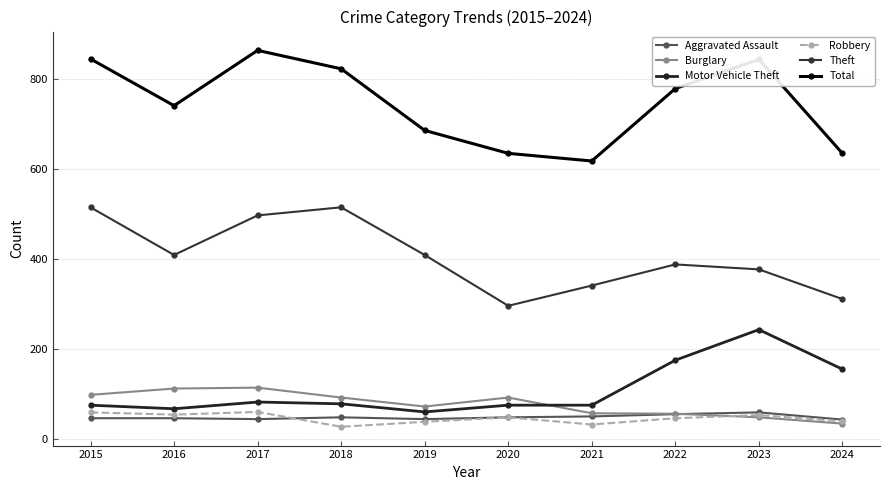

At which category does the chart reach its minimum across all series?

2018